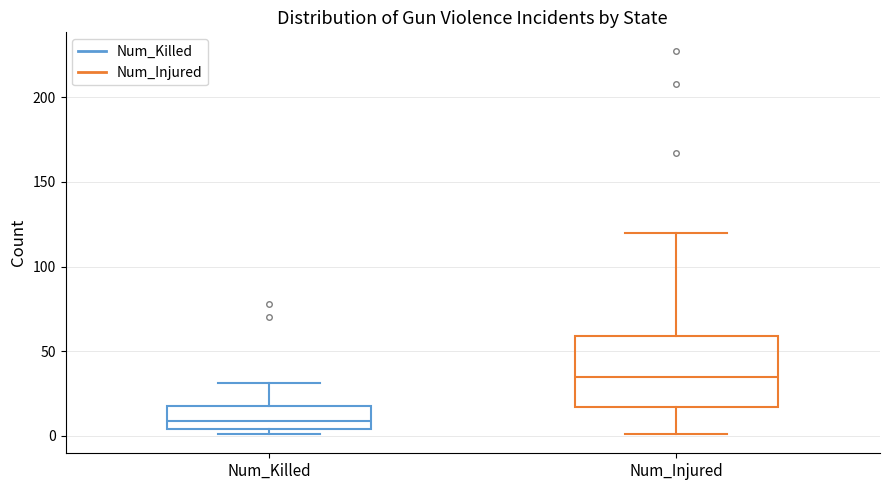

Reading left to right, transcribe this box plot: for each box, give where its median line is, the range the box spans, and where its two whiskers end, as read against the y-axis. The values are not printed on the chart, so give them approximately, as read against the axis.

Num_Killed: median 10, box 5 to 20, whiskers 0 to 30
Num_Injured: median 35, box 15 to 60, whiskers 0 to 120